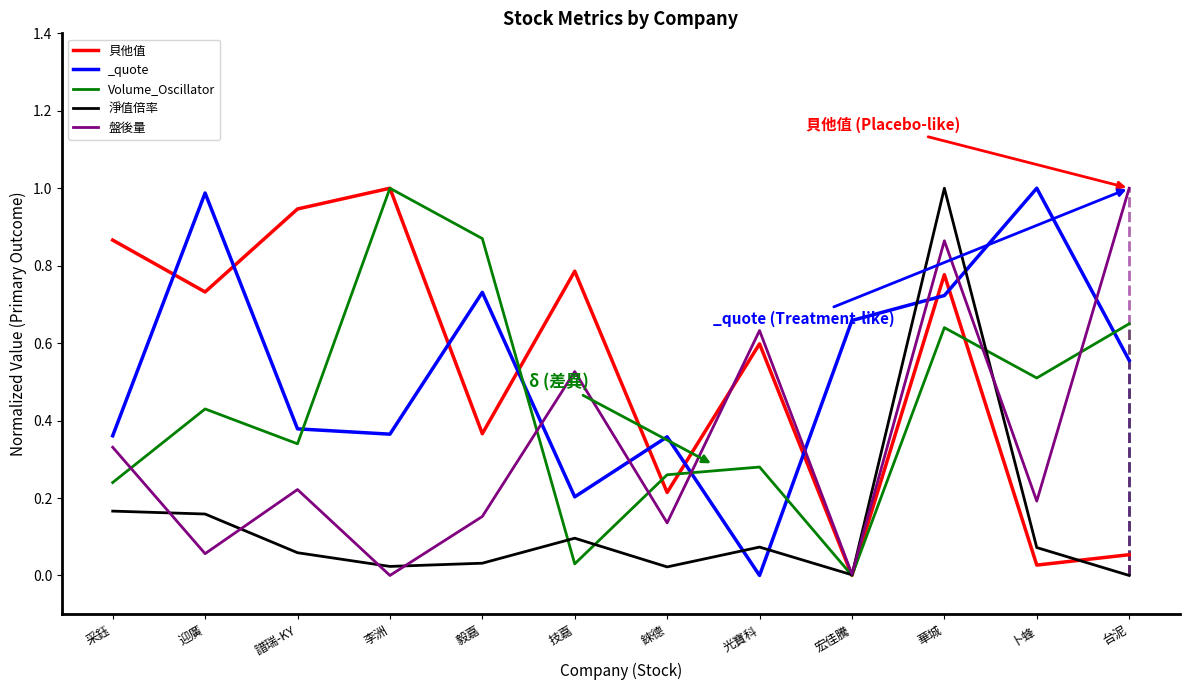

How many times do 淨值倍率 and 盤後量 cross each other?

6